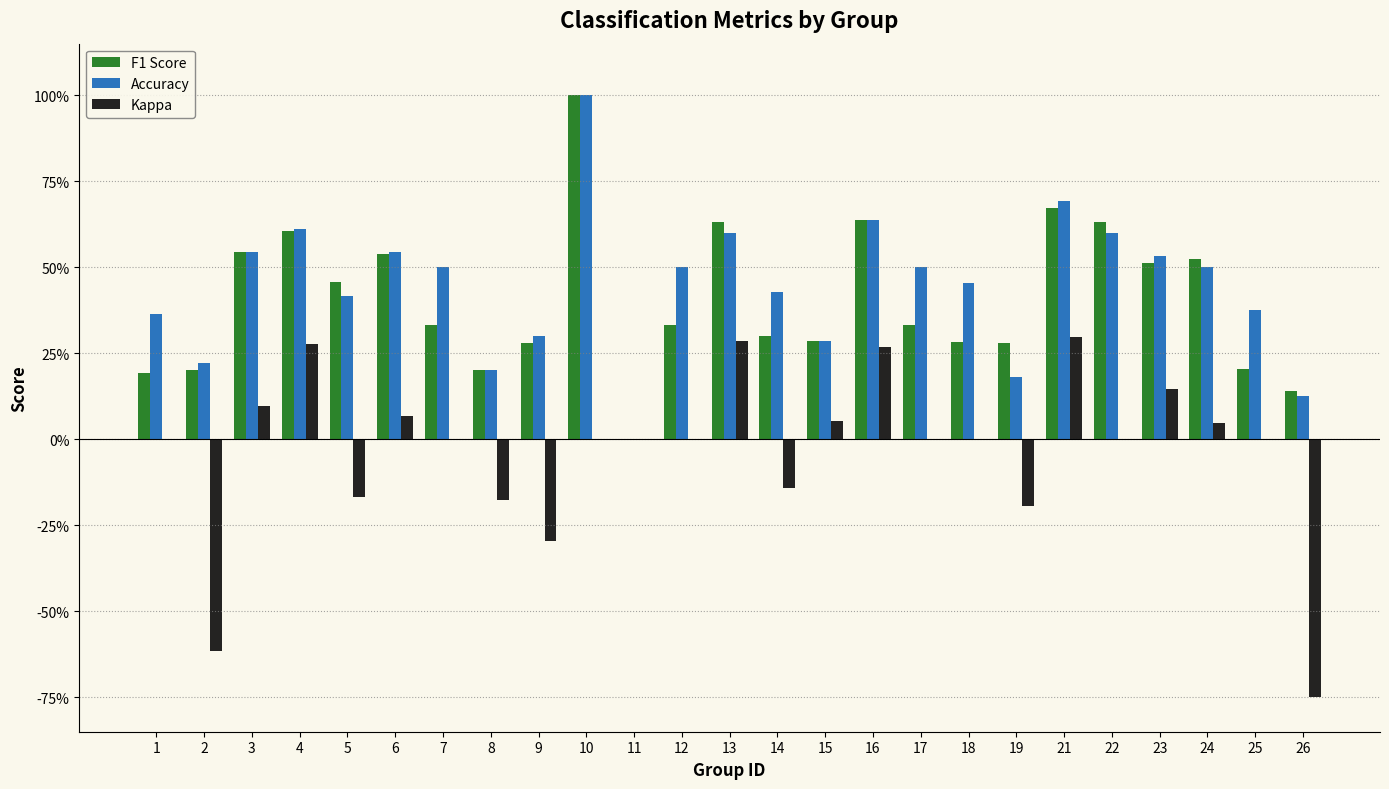

Which series has the widest spread of values?

Kappa